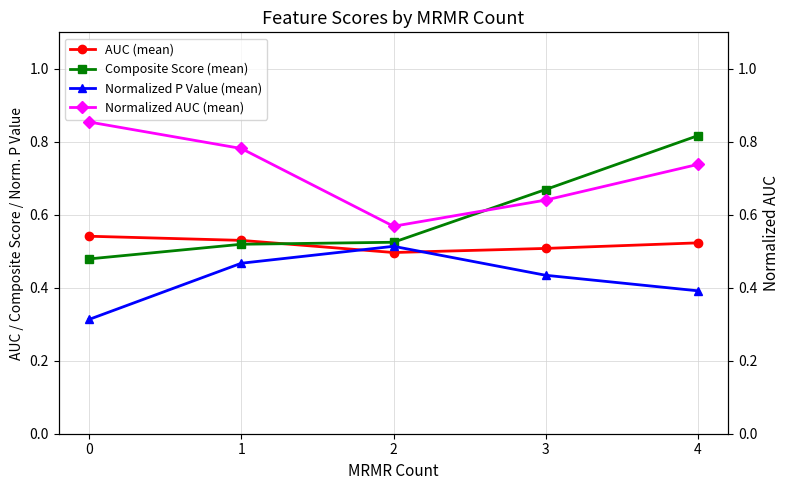

What is the value of the Normalized P Value (mean) point at the 1st from the left?

0.3